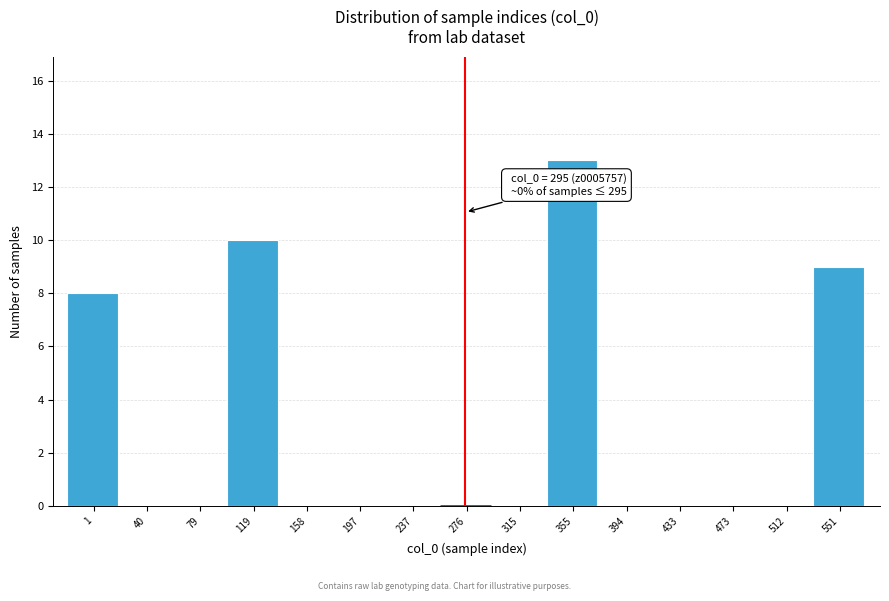

Reading left to right, transcribe all the data shown in this chart.

1=8	40=0	79=0	119=10	158=0	197=0	237=0	276=0	315=0	355=13	394=0	433=0	473=0	512=0	551=9